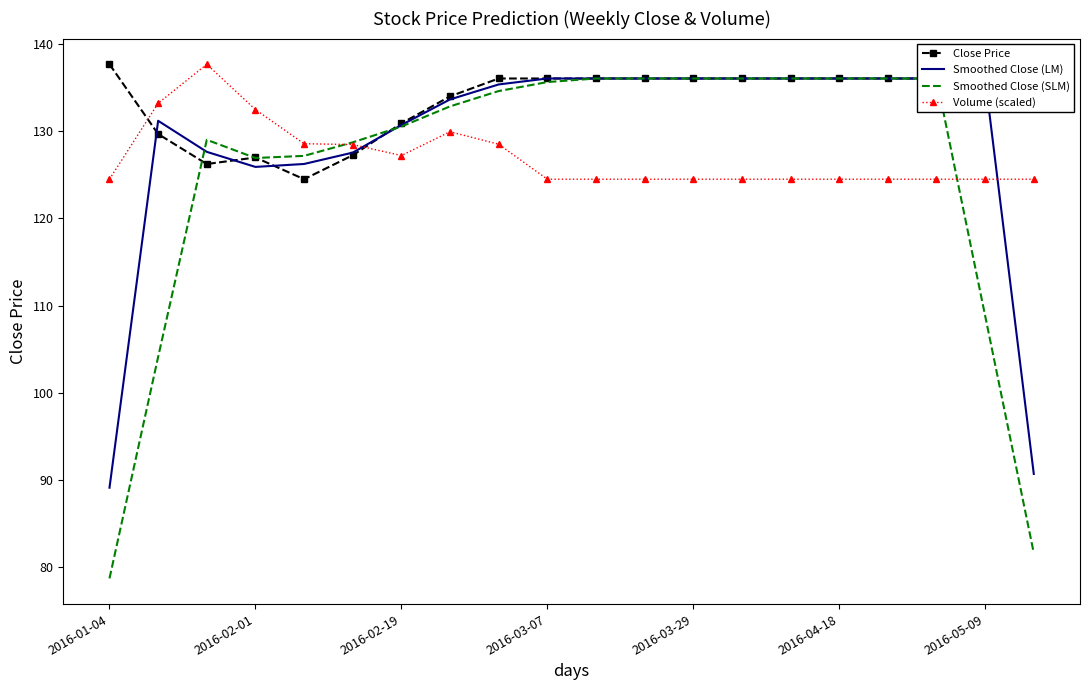

Which series has the widest spread of values?

Smoothed Close (SLM)